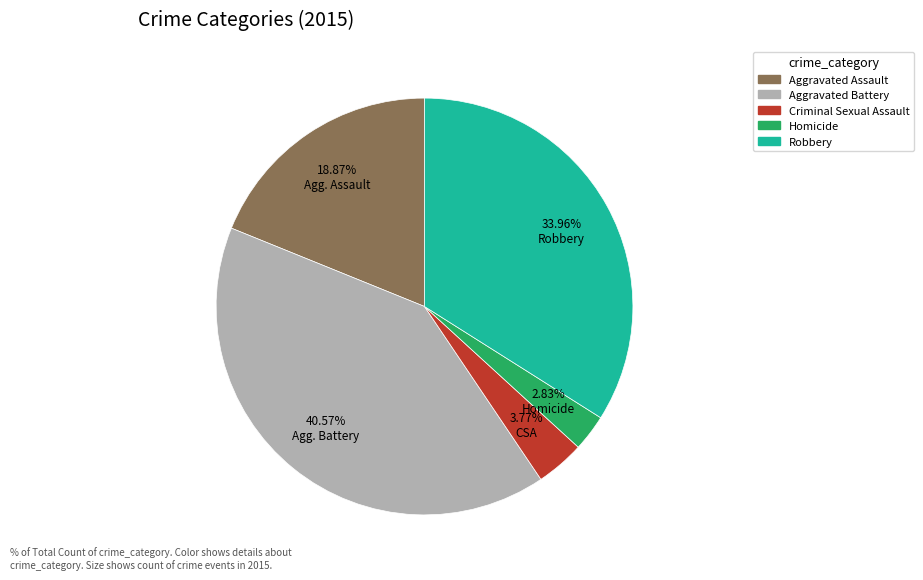

Is there a majority slice in this chart?

No